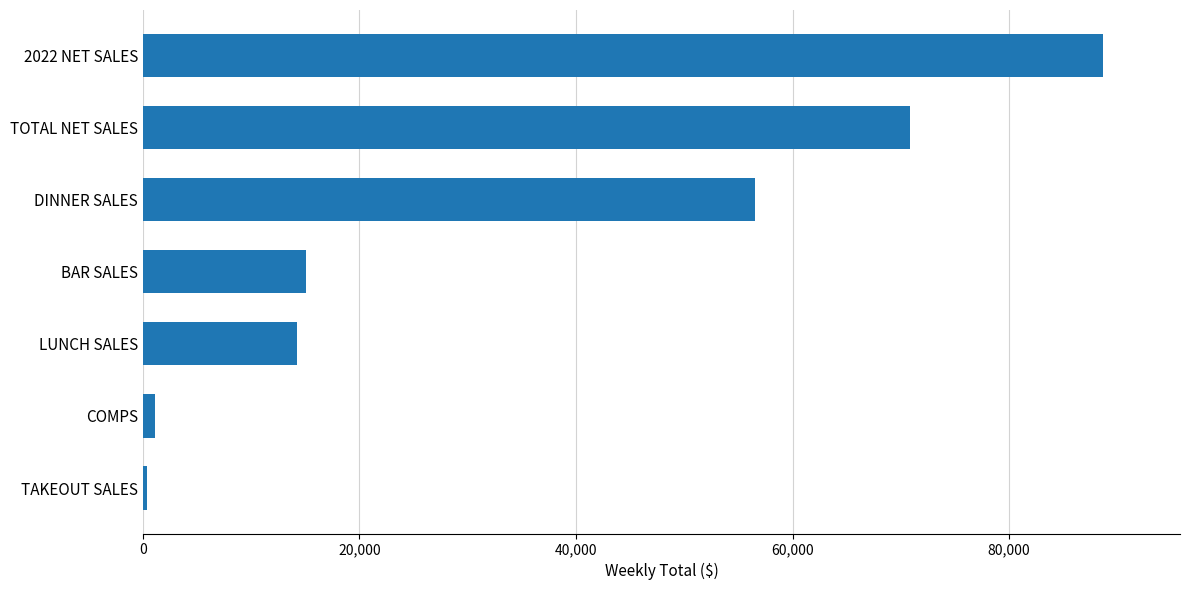

Count the number of categories in the chart.

7